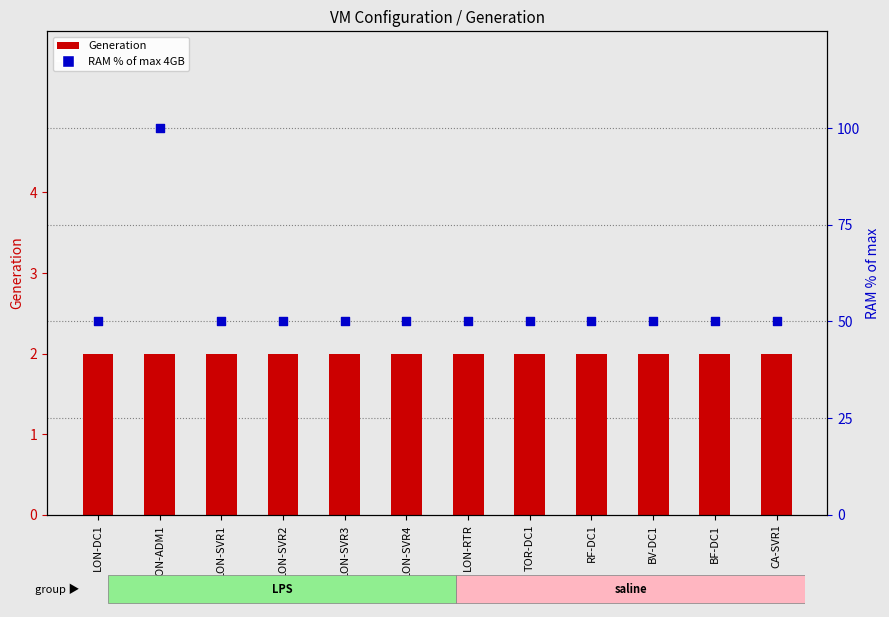

Which series has the largest Y range (max minus min)?

RAM (% of max 4GB)